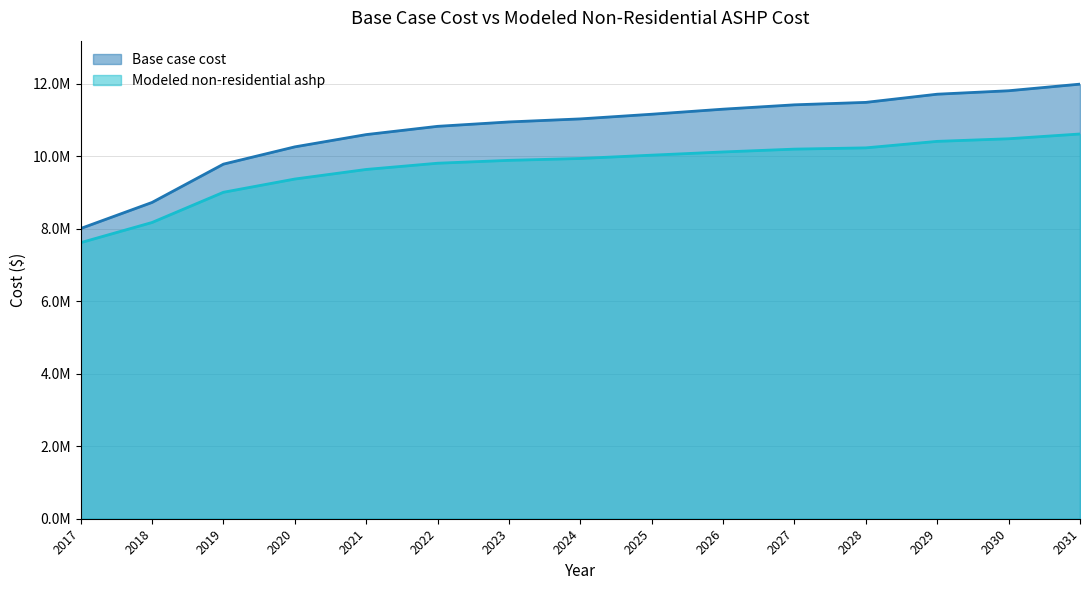

True or false: Base case cost has more than 0 interior local peaks.

False